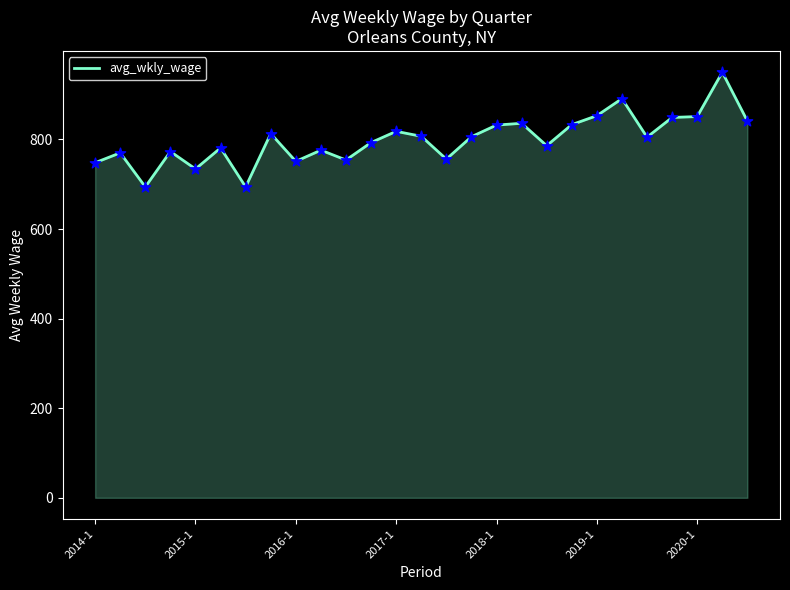

What is the minimum value shown in the chart?

694